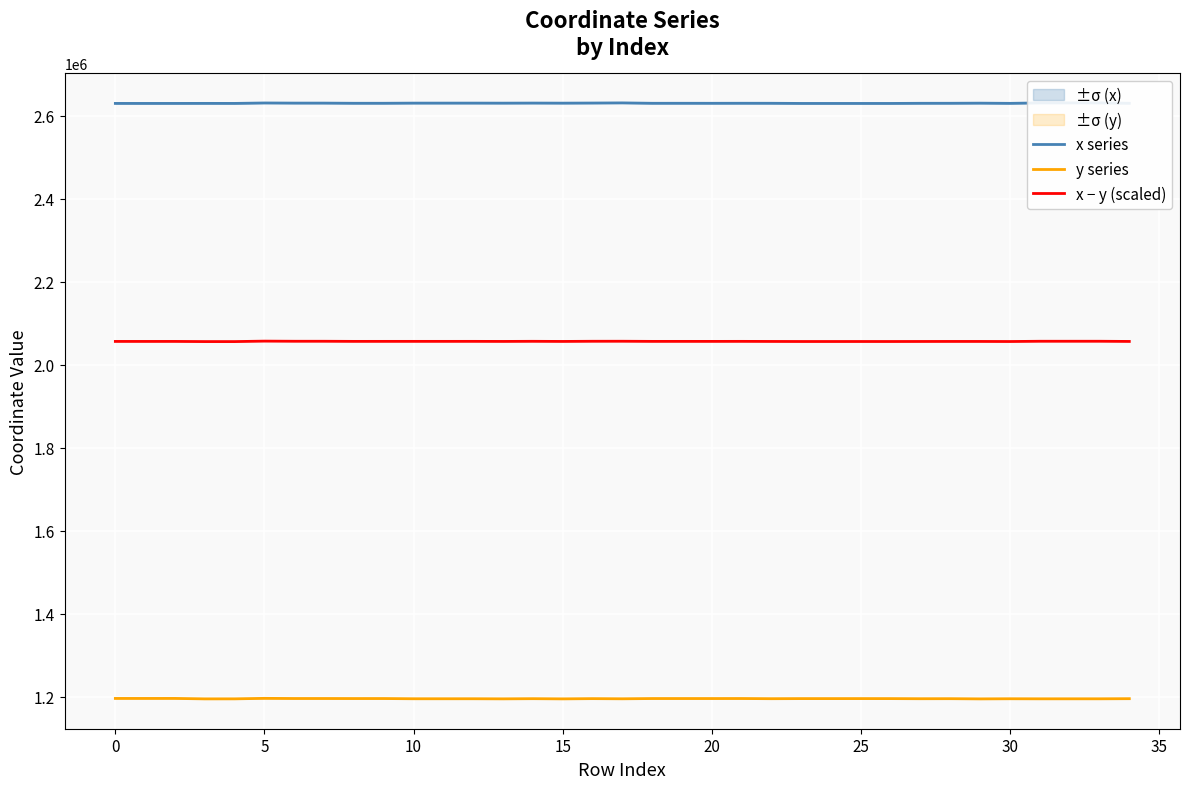

The value of x series at 20 is 2629778.1. True or false?

True